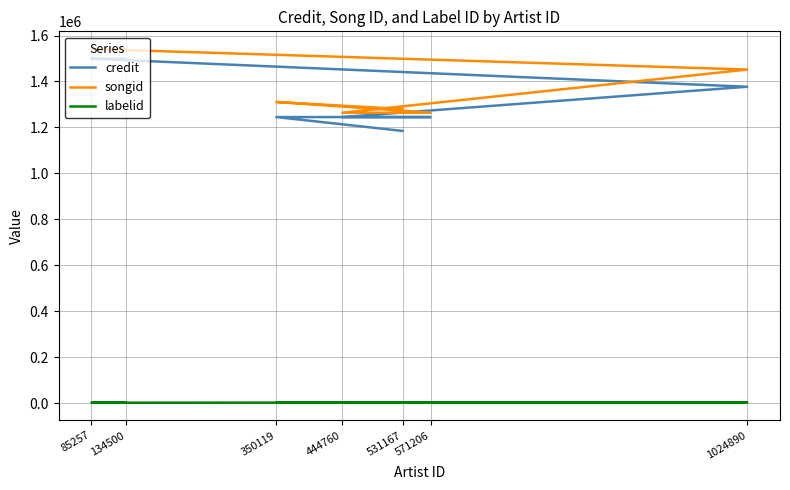

Read the labelid value at 444760.

1910